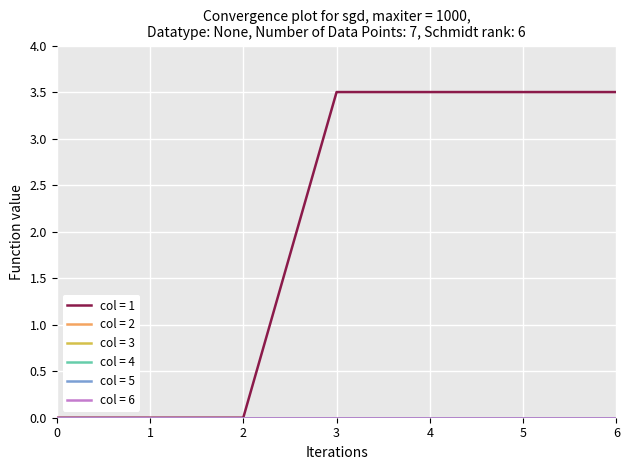

How many lines are shown in the chart?

6